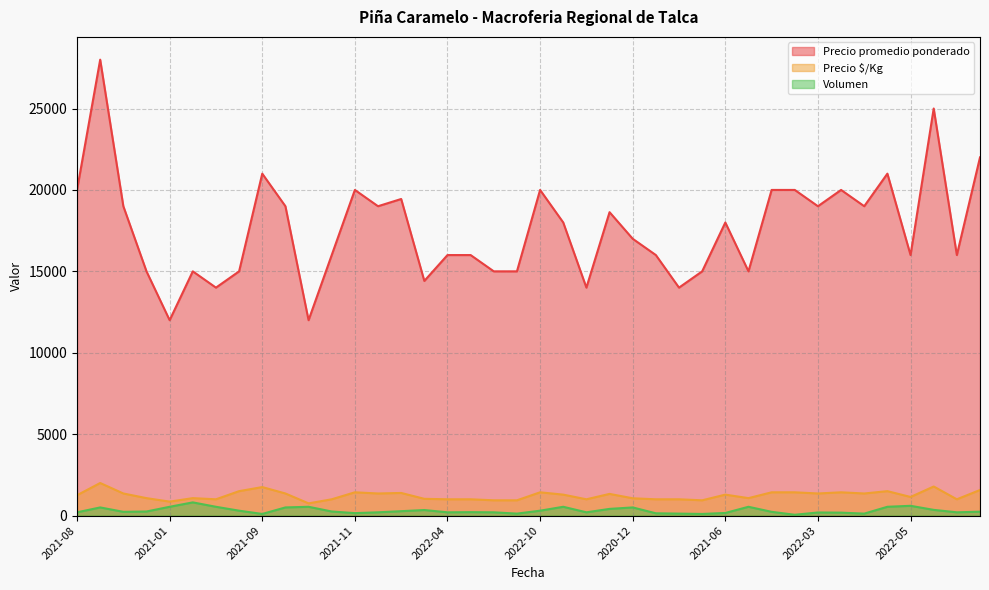

What are all the series names shown in the legend?

Precio promedio ponderado, Precio $/Kg, Volumen